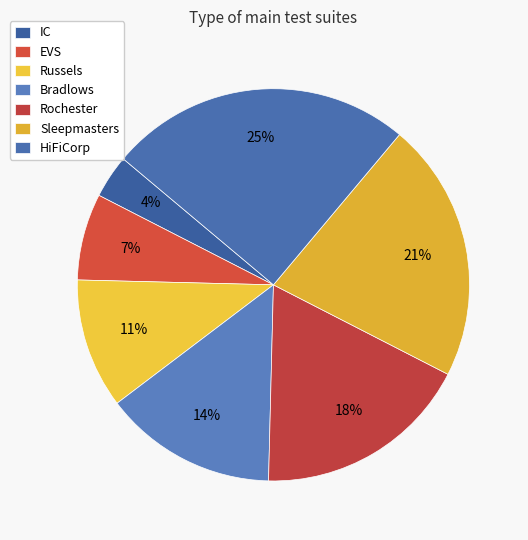

Does any single category account for the majority?

No